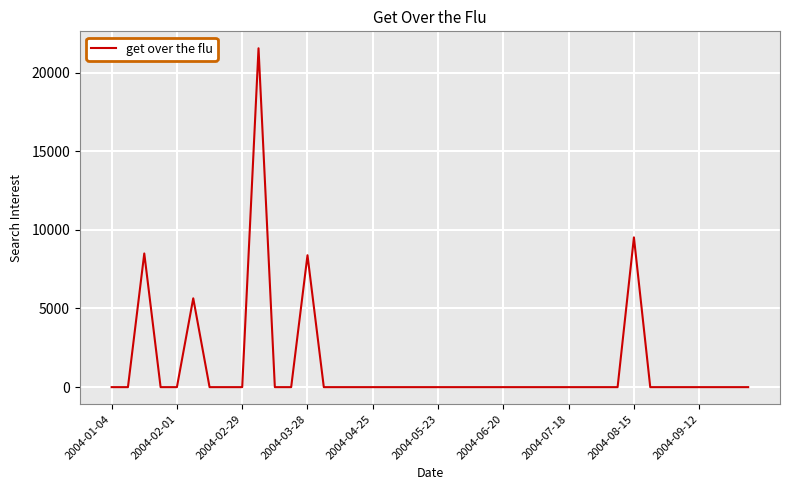

What is the maximum value shown in the chart?

21544.0